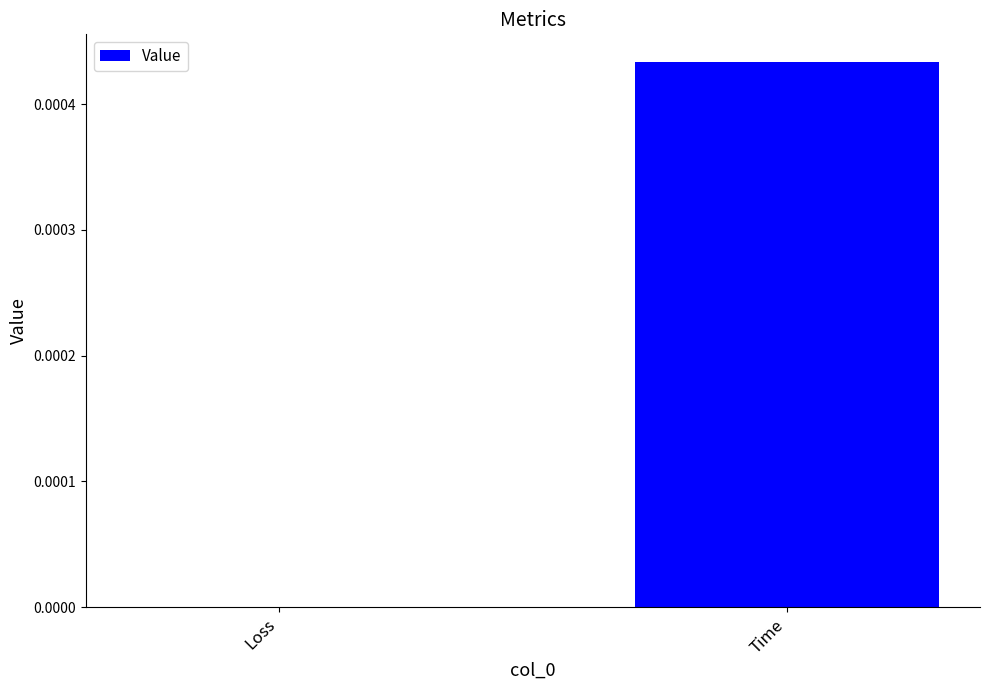

Which has a higher value, Loss or Time?

Time